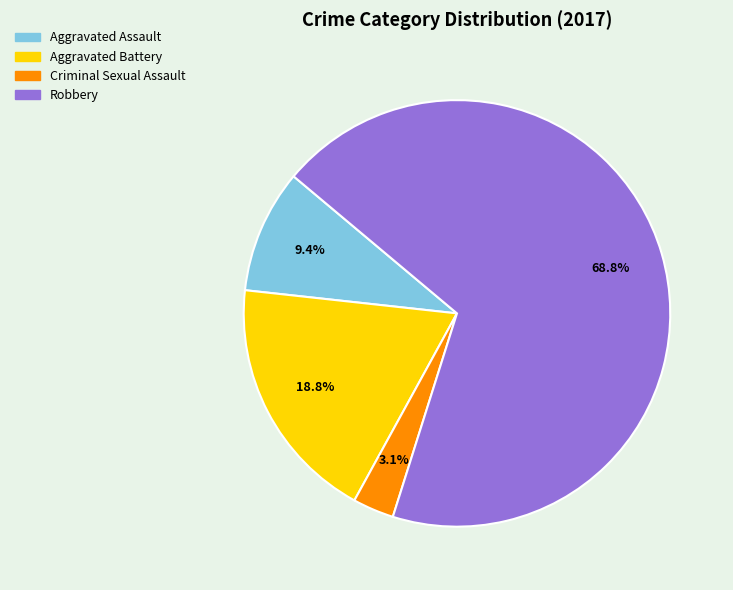

How many slices are in this pie chart?

4